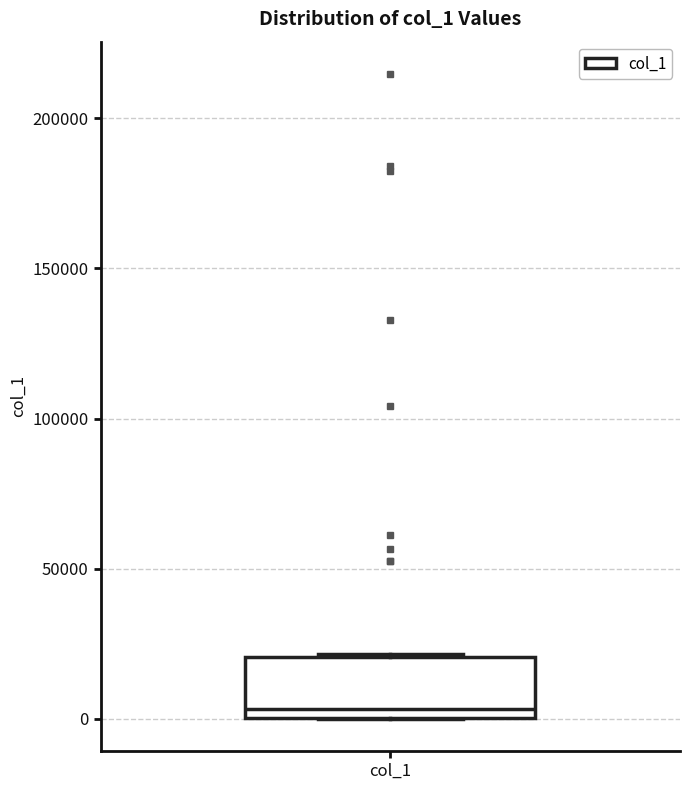

Transcribe this box plot: give where the median line is, the range the box spans, and where the two whiskers end, as read against the y-axis. The values are not printed on the chart, so give them approximately, as read against the axis.

median 5000, box 0 to 20000, whiskers 0 to 20000